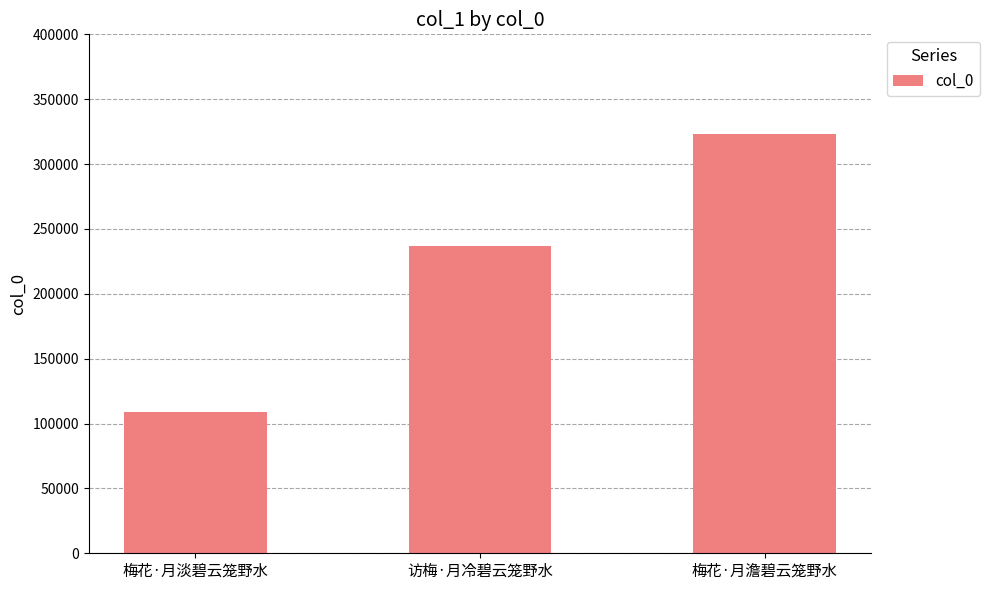

What is the value of the 3rd bar from the left?

323470